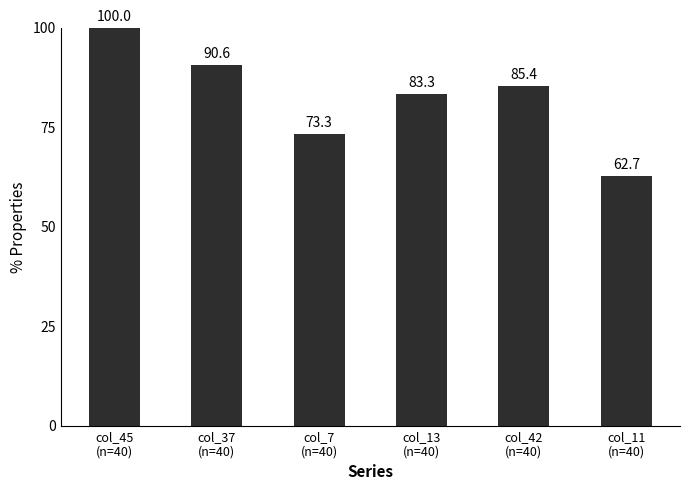

At which label is the value closest to 81?

col_13
(n=40)